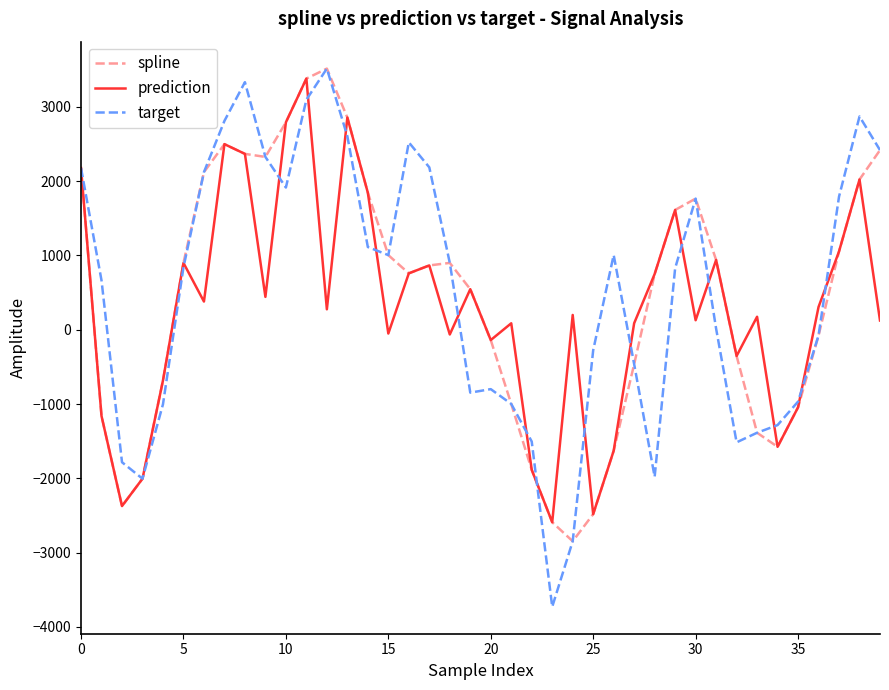

What is the minimum value for spline?

-2847.8